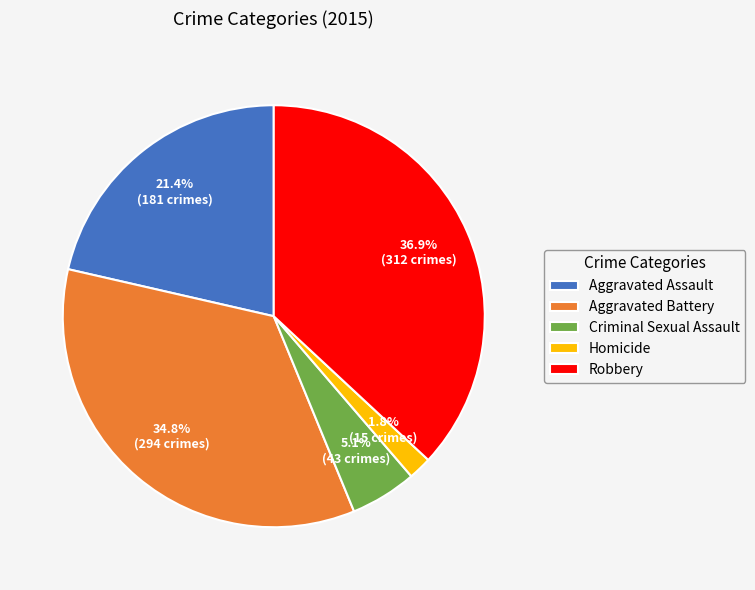

How many slices are in this pie chart?

5